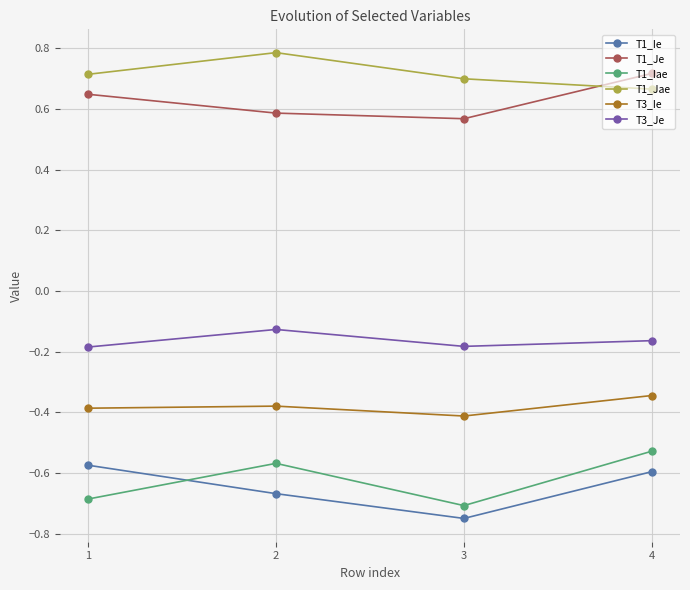

Count the number of categories in the chart.

4